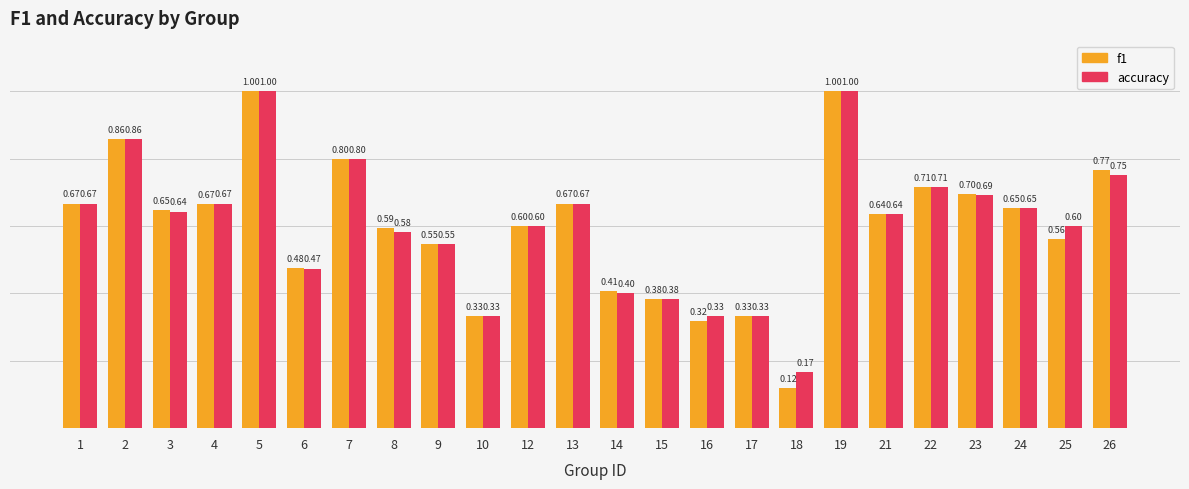

What is the sum of the accuracy values at 9 and 6?

1.0